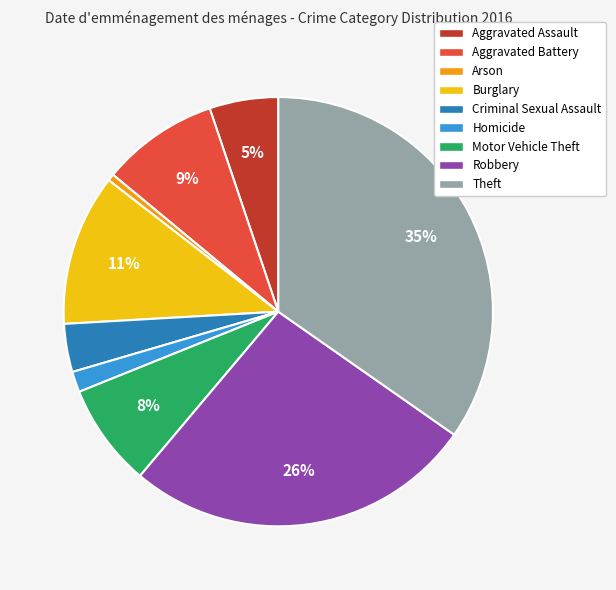

Does Robbery account for over 50% of the chart?

No